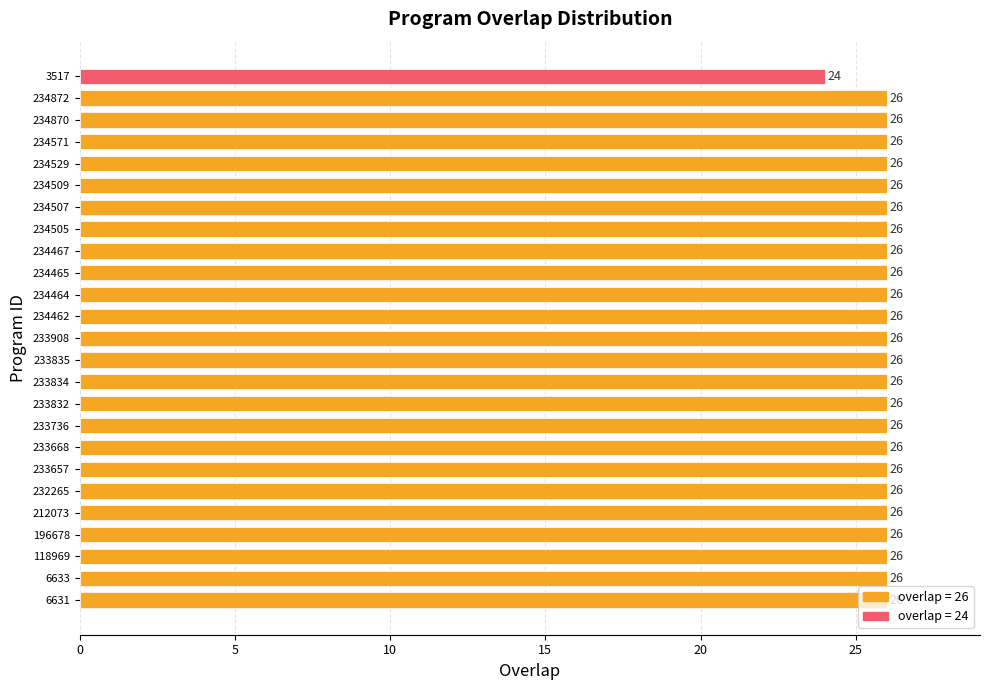

What is the sum of all values?

648